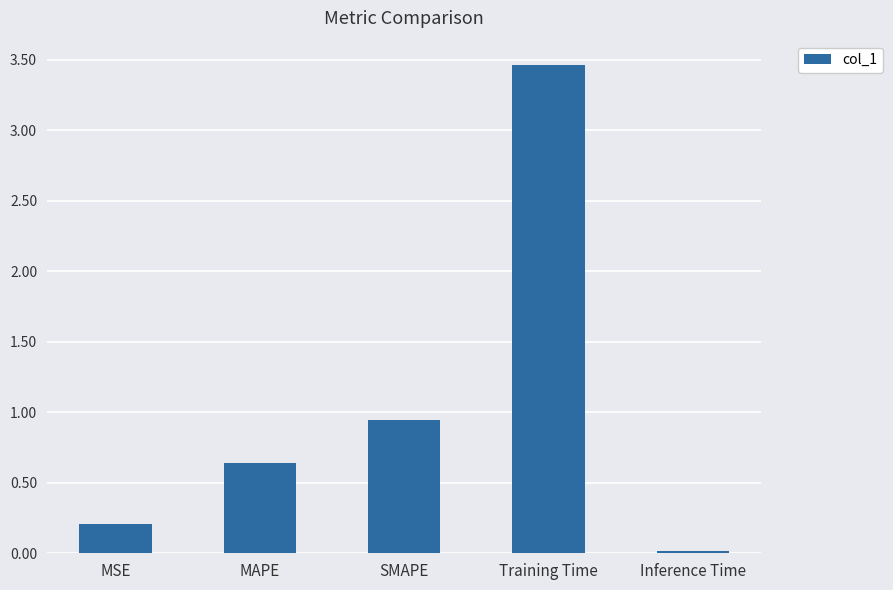

The chart shows a value of 0.2 at MSE. True or false?

True